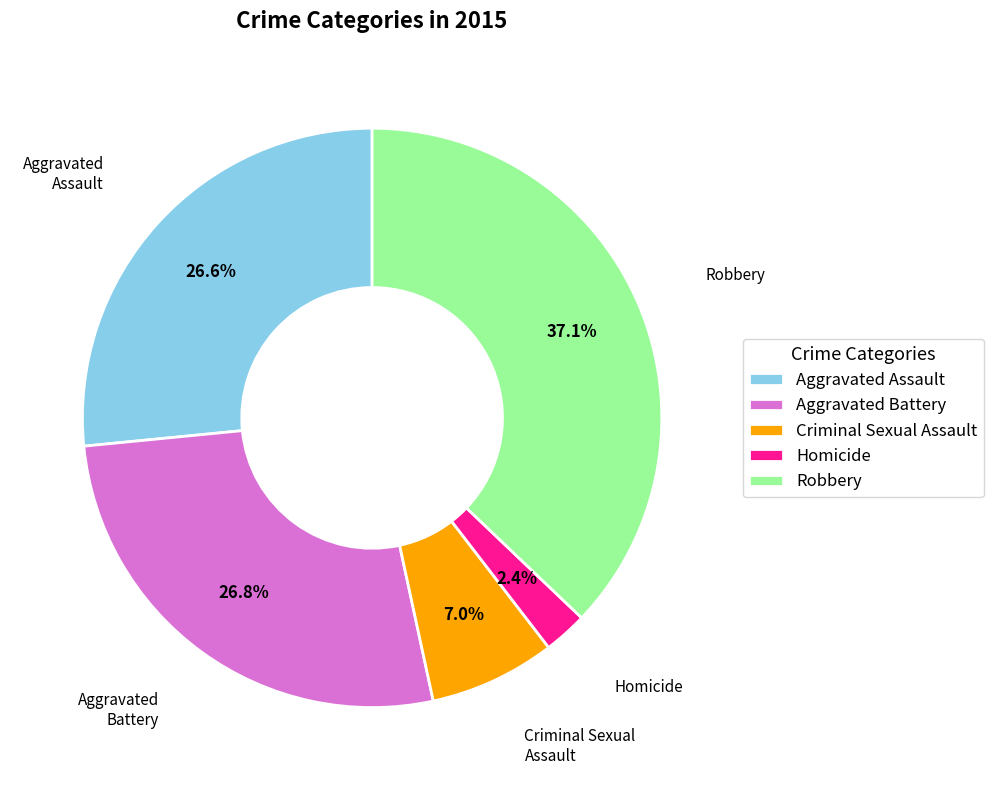

To the nearest percent, what is the average slice percentage?

20%